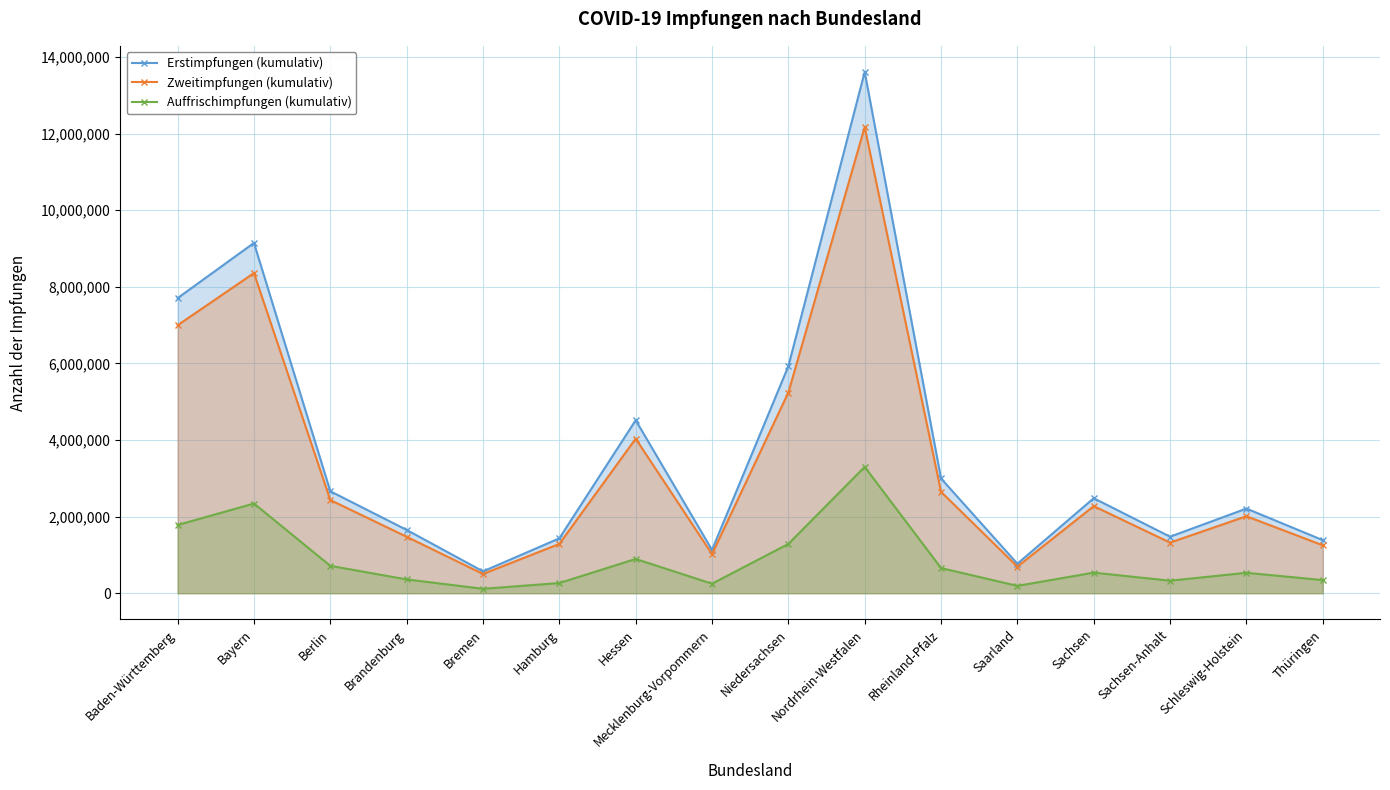

What is the difference between the maximum and second lowest values in the Erstimpfungen (kumulativ) series?

12839439